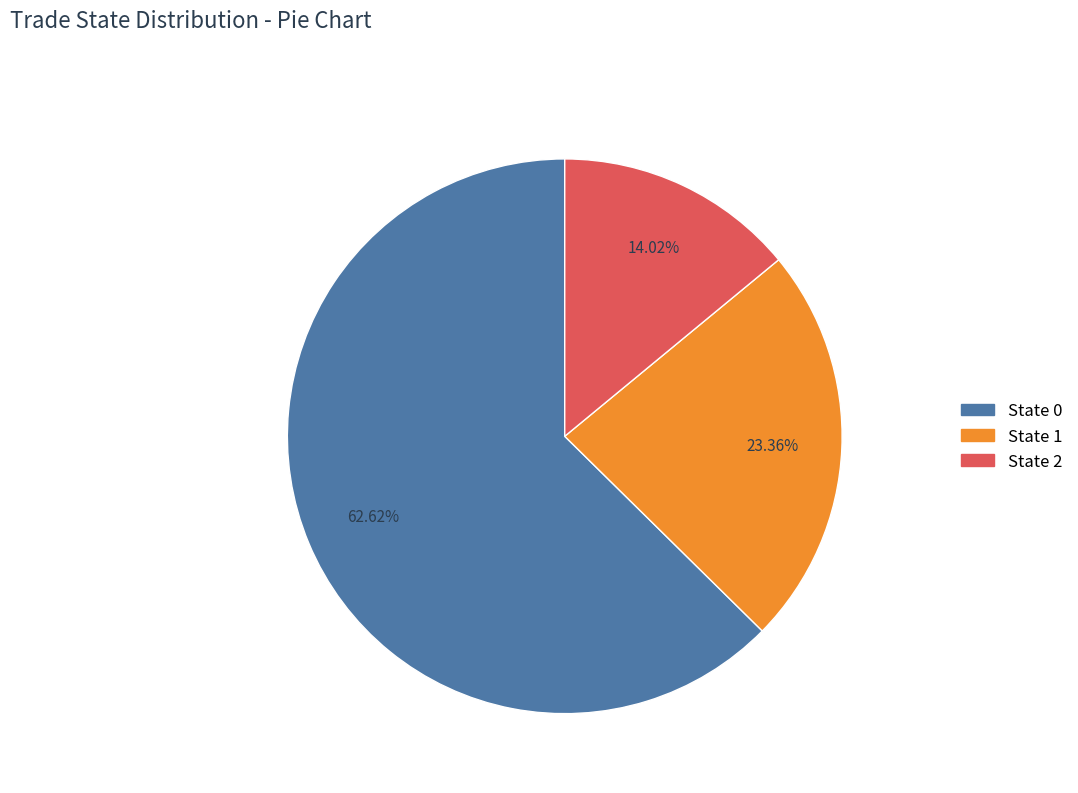

Which category has the smallest portion of the pie?

State 2